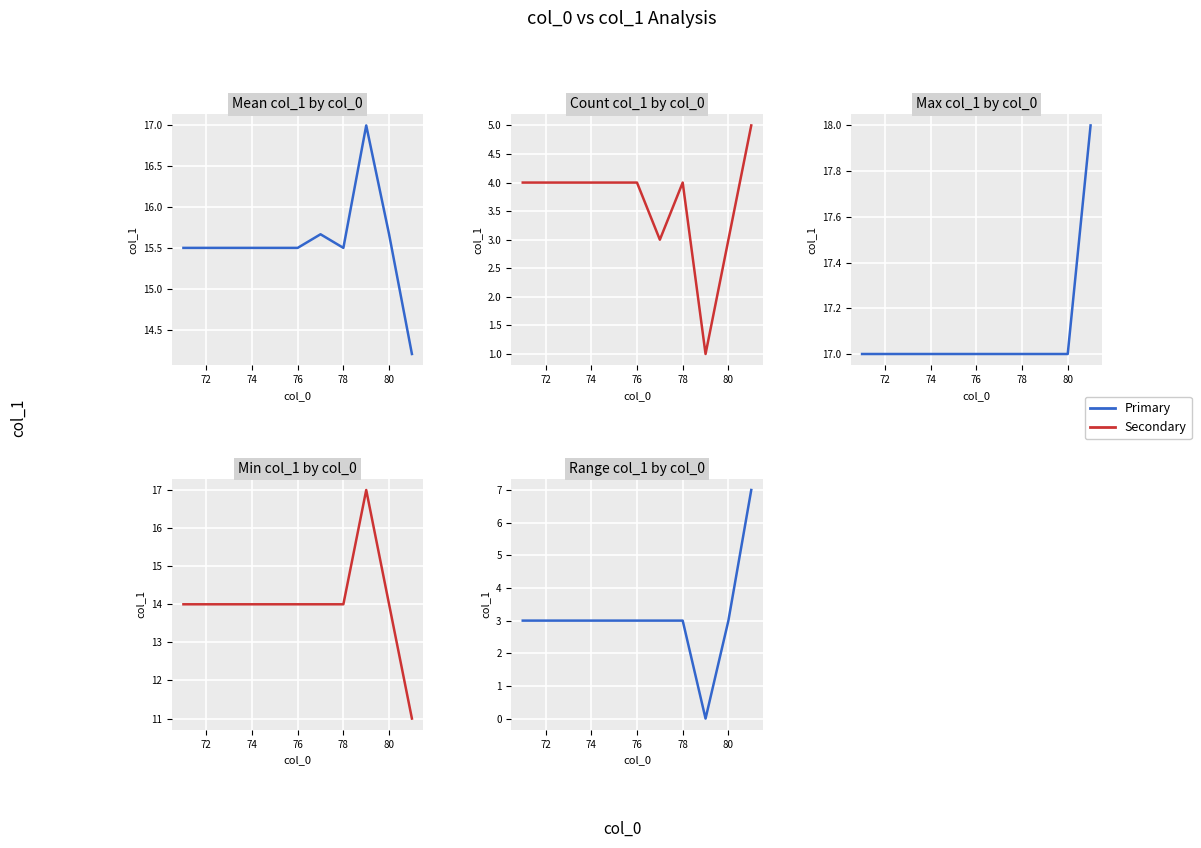

True or false: Min col_1 and Mean col_1 cross at least once.

False